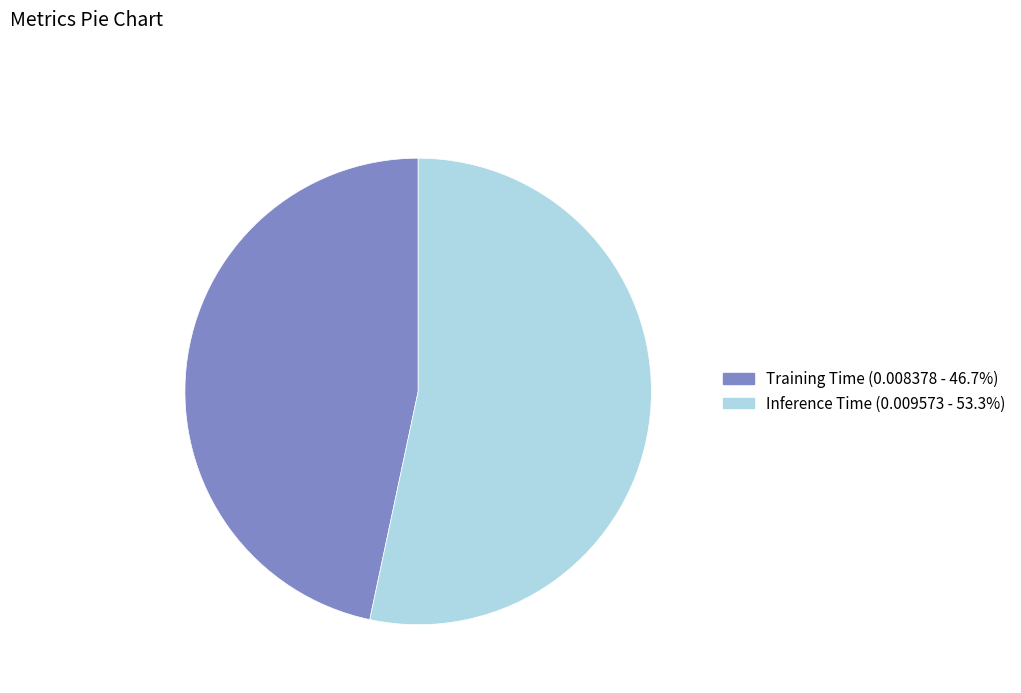

Rank the categories by value from lowest to highest.

Training Time, Inference Time